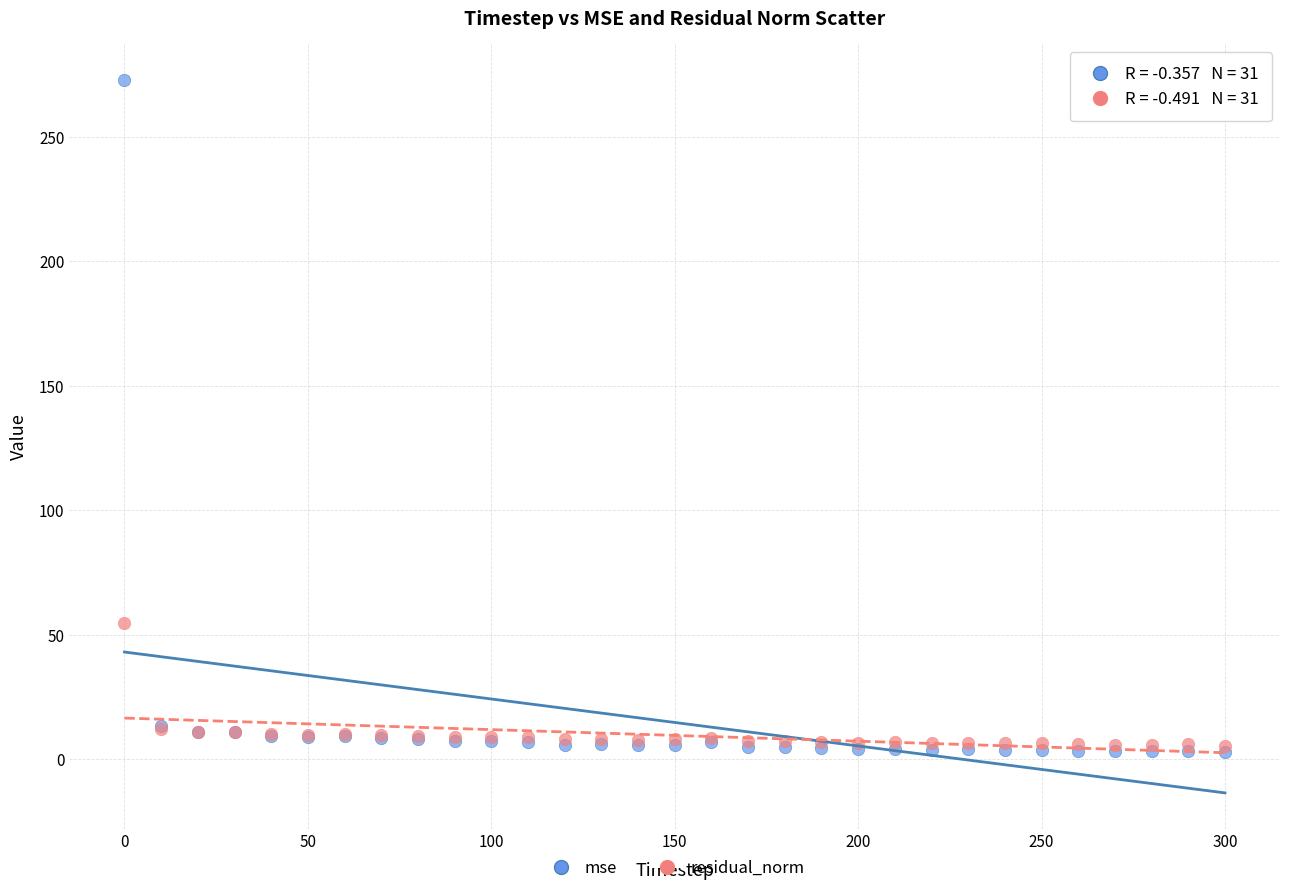

Which series has the widest spread of Y values?

mse